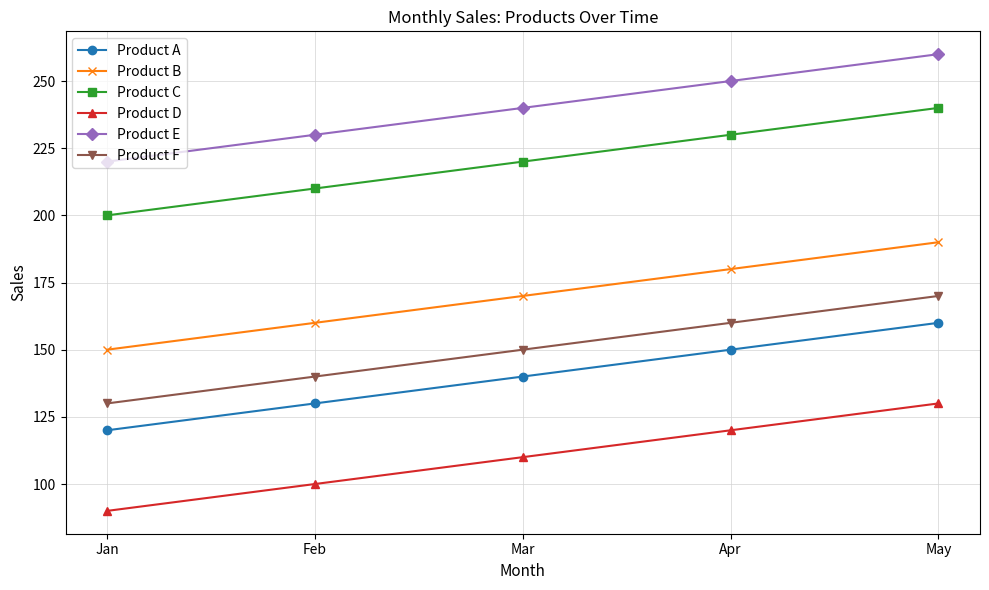

What is the maximum value for Product D?

130